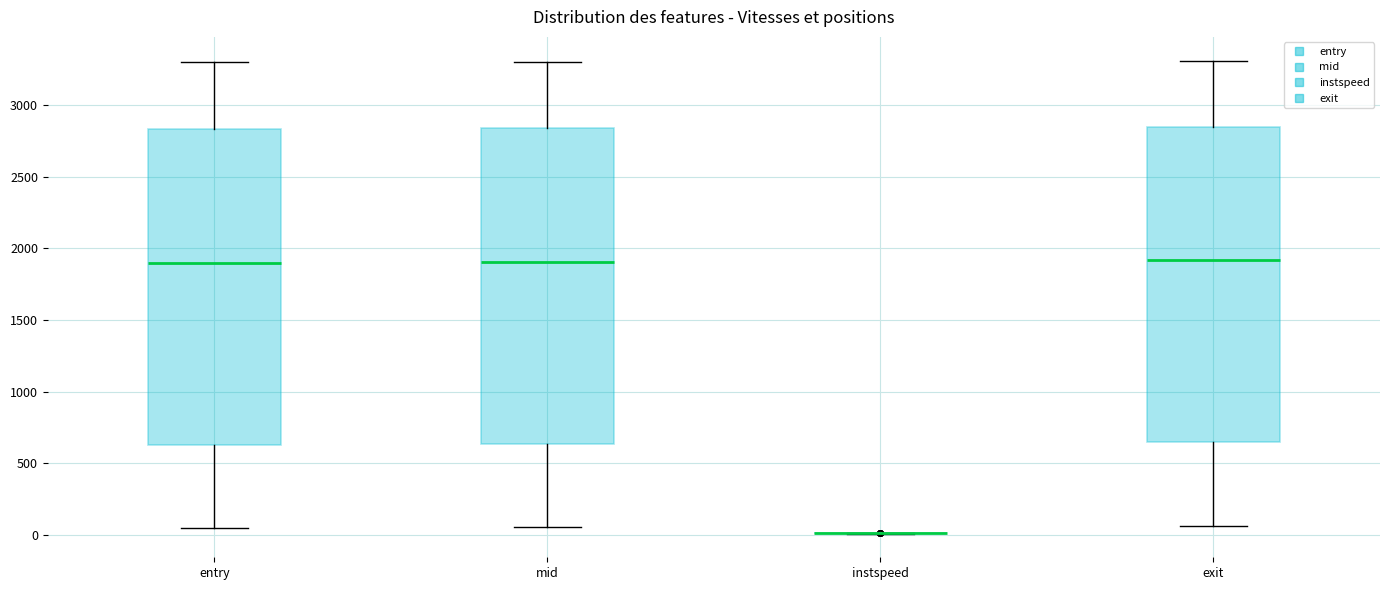

Reading left to right, transcribe this box plot: for each box, give where its median line is, the range the box spans, and where its two whiskers end, as read against the y-axis. The values are not printed on the chart, so give them approximately, as read against the axis.

entry: median 1900, box 650 to 2850, whiskers 50 to 3300
mid: median 1900, box 650 to 2850, whiskers 50 to 3300
instspeed: box collapsed to a line at 0, whiskers 0 to 0
exit: median 1900, box 650 to 2850, whiskers 50 to 3300